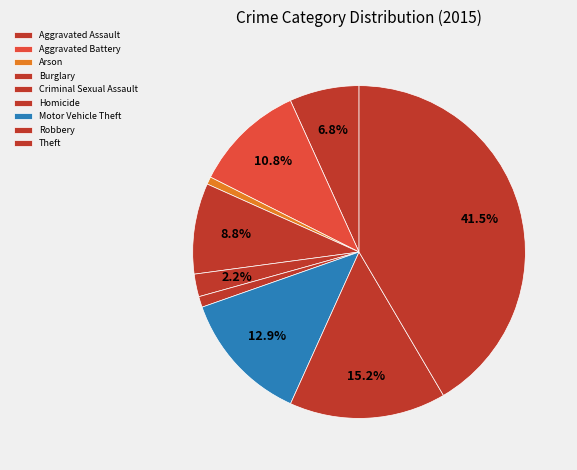

True or false: Aggravated Battery accounts for 21% of the total.

False